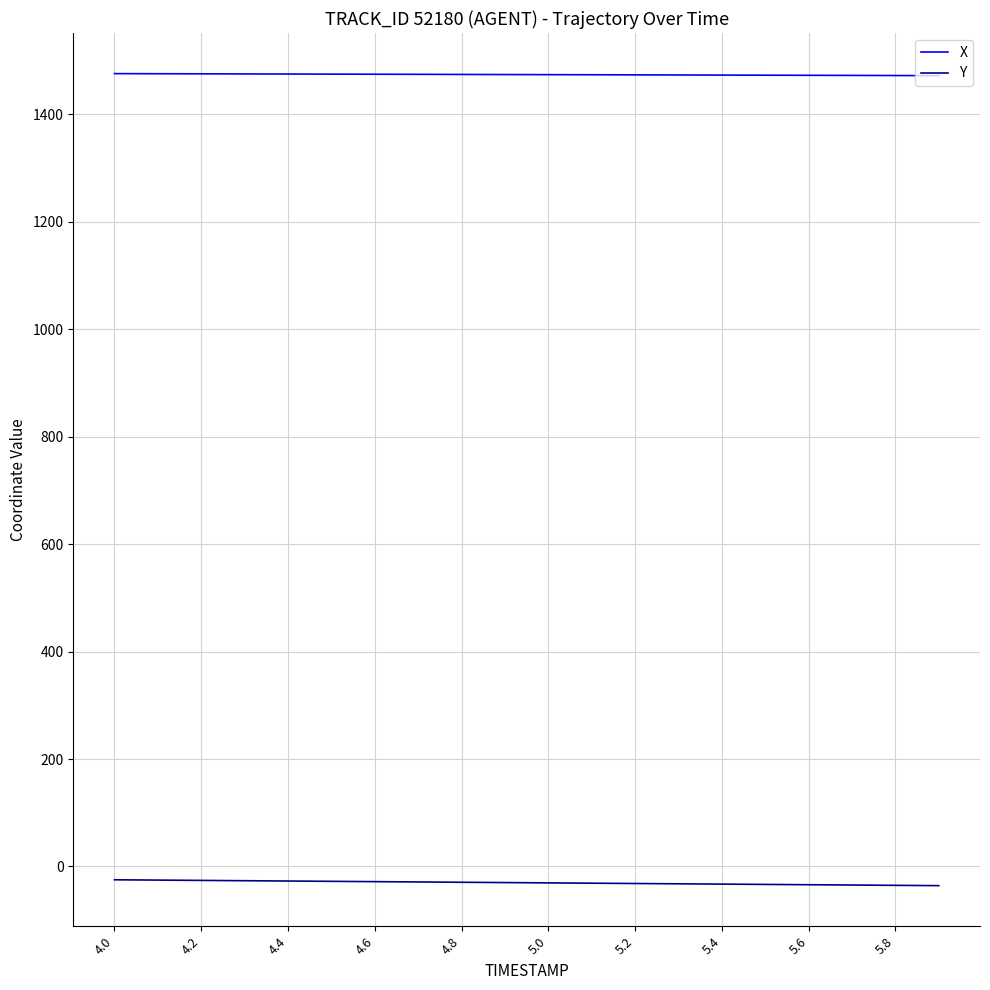

What is the minimum value shown in the chart?

-35.7